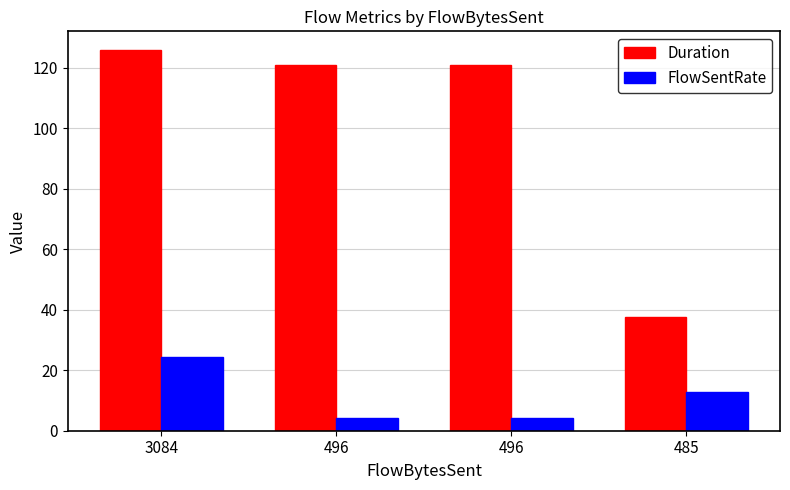

How many categories are shown in the chart?

4